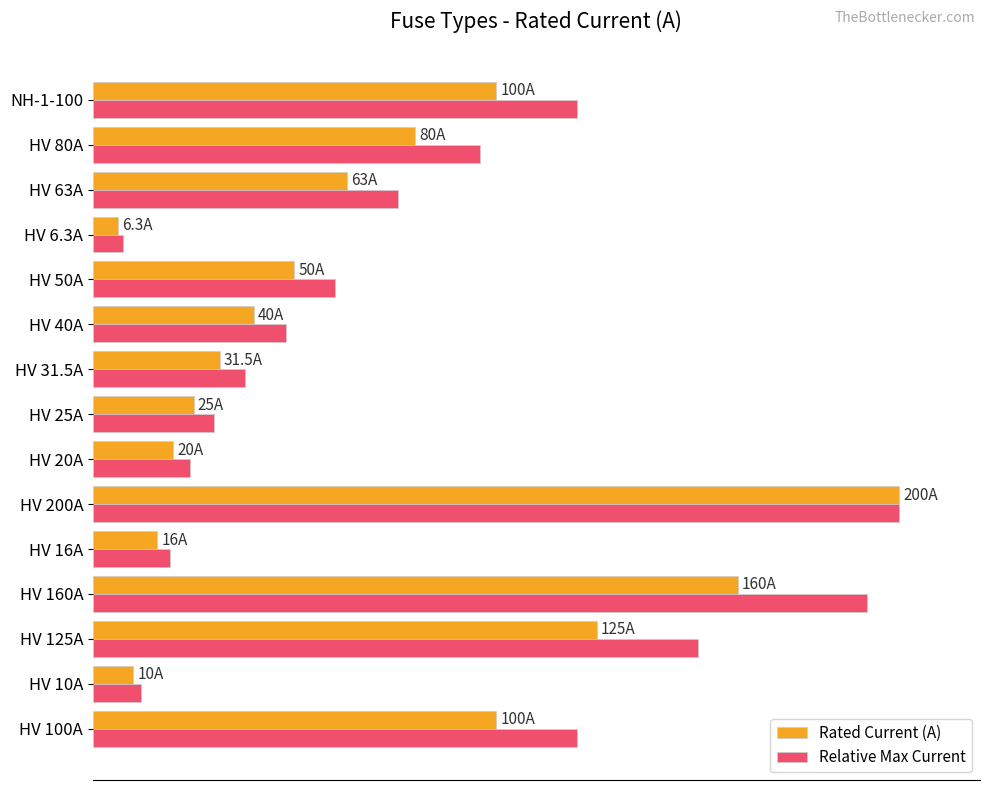

What are all the series names shown in the legend?

Rated Current (A), Relative Max Current